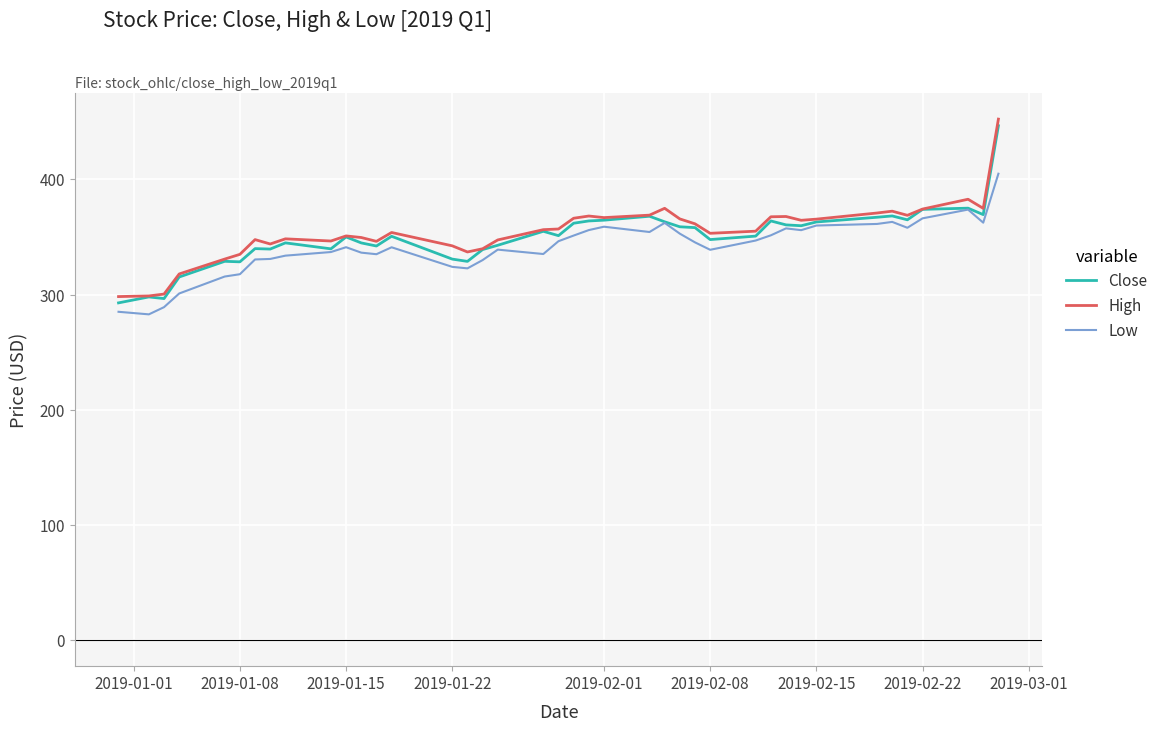

Which series has the largest range (max minus min)?

High